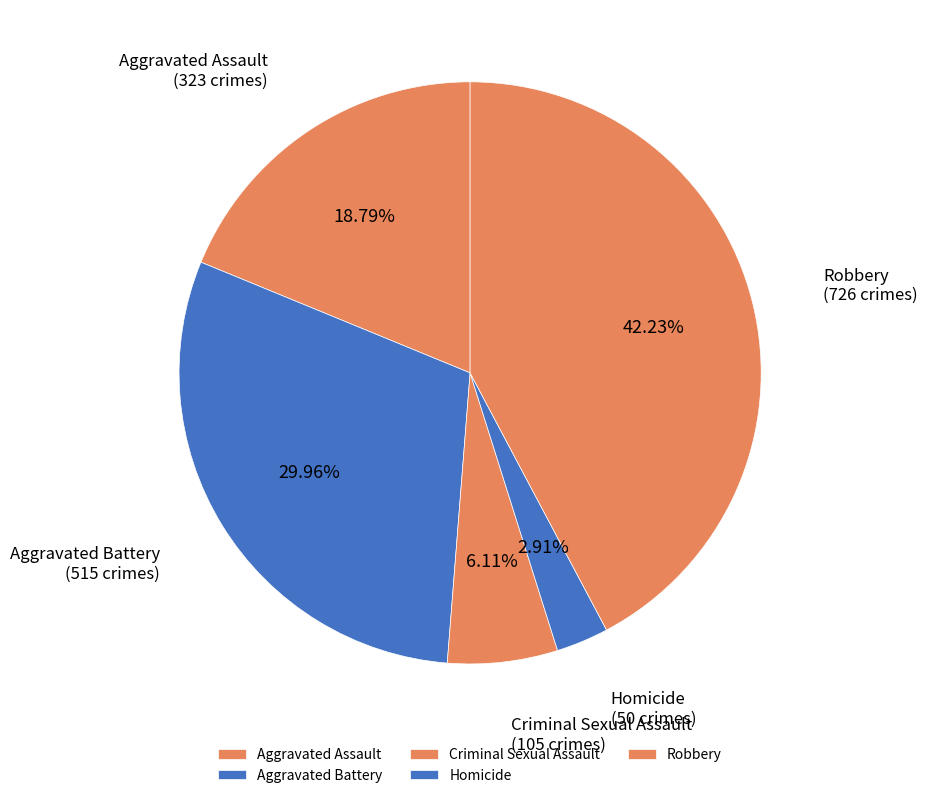

Approximately how many times larger is the value at Criminal Sexual Assault compared to Homicide?

2.1